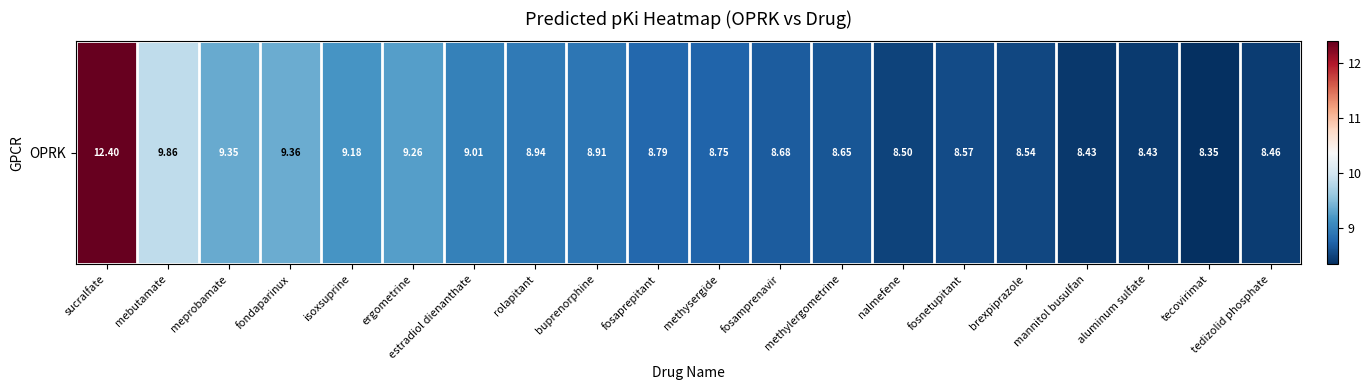

True or false: the data shows 8.8 at methysergide.

True